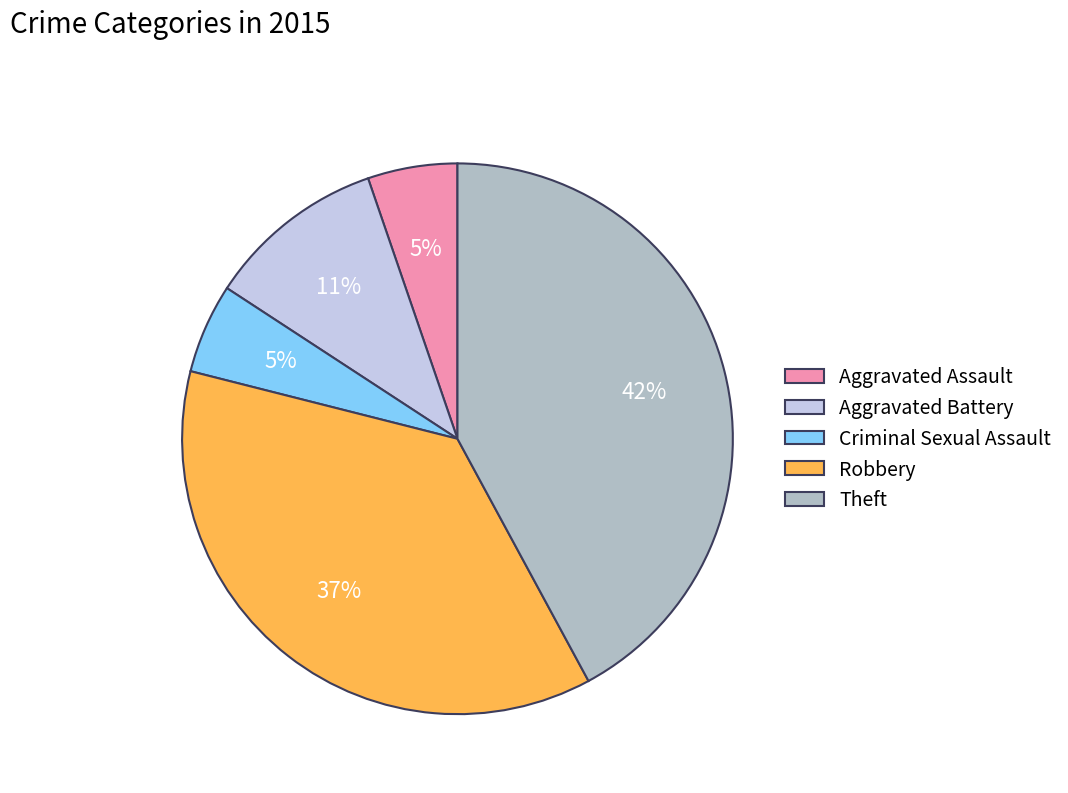

Which category has the biggest portion of the pie?

Theft